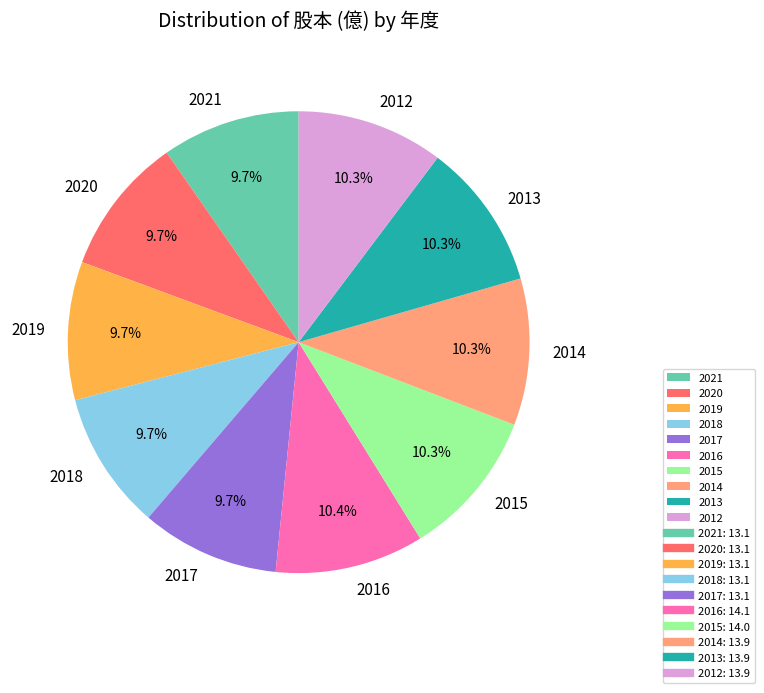

What is the ratio of the value at 2018 to the value at 2012?

0.9